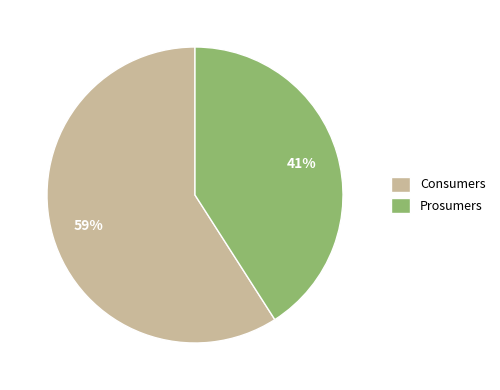

To the nearest percent, what is the difference between the Consumers and Prosumers slice percentages?

18%